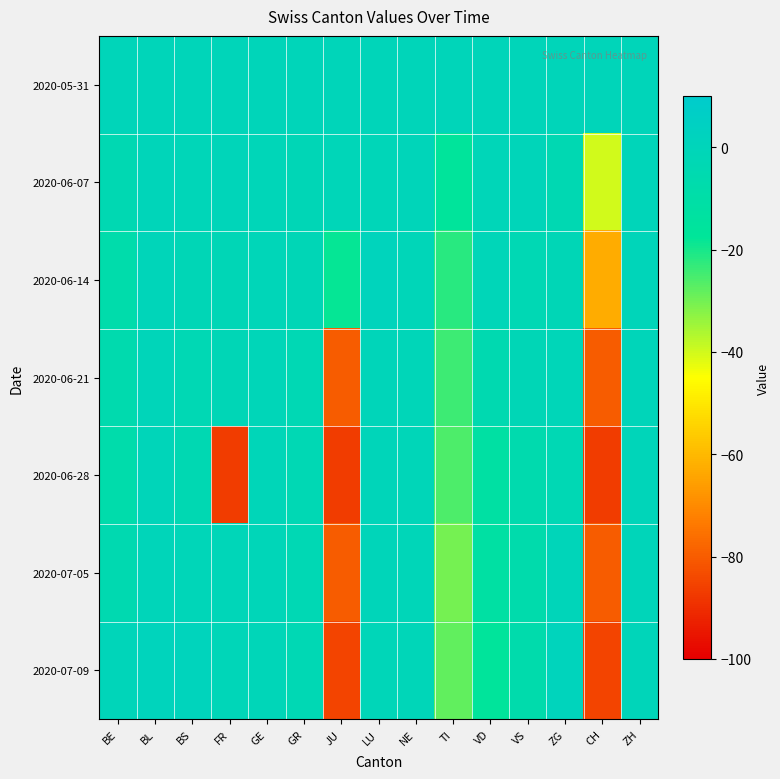

Between GR and GE, which is larger?

GR